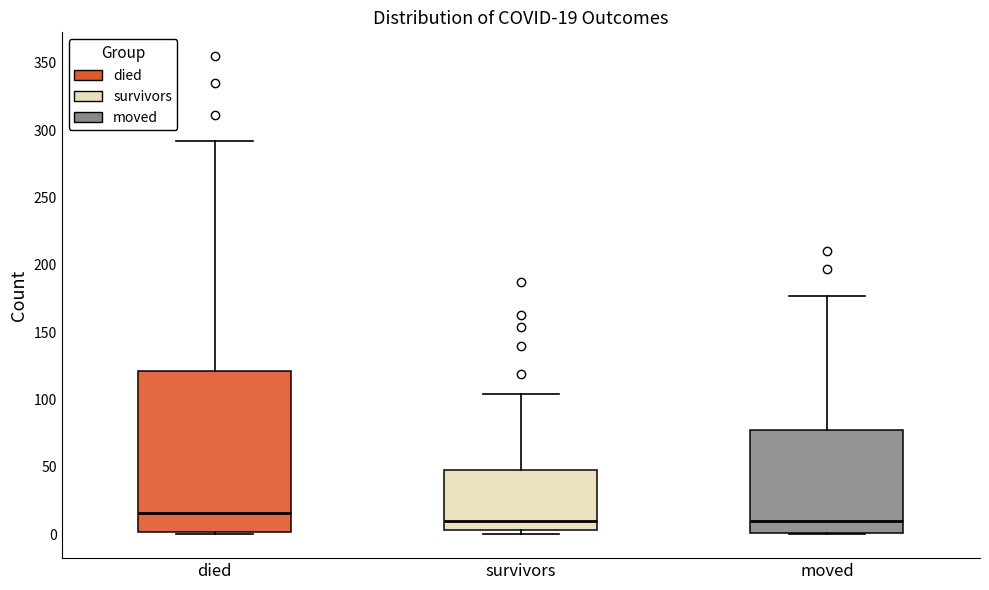

Which box has the highest median line?

died